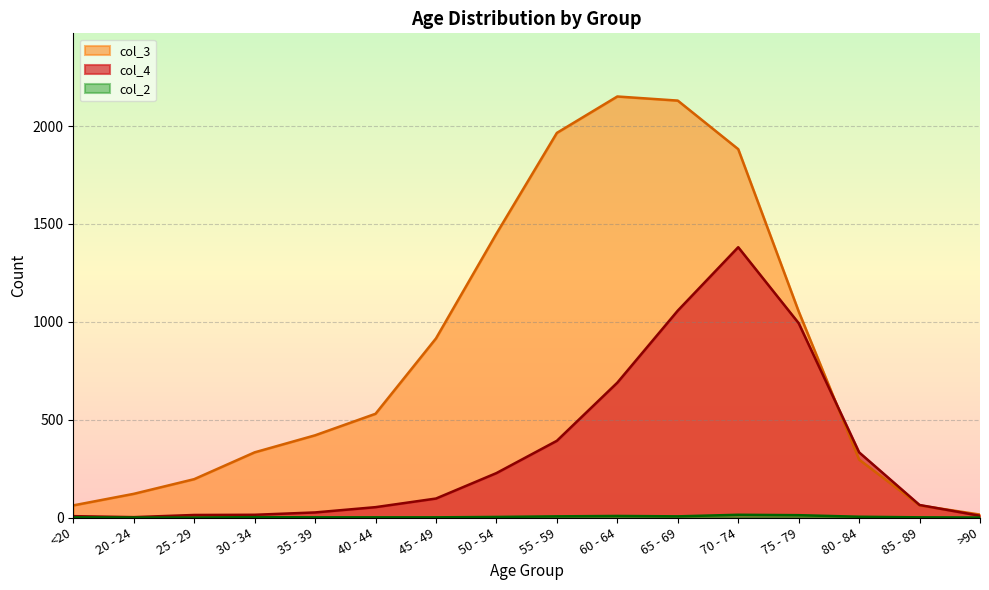

What is the sum of the col_3 values at 45 - 49 and 60 - 64?

3066